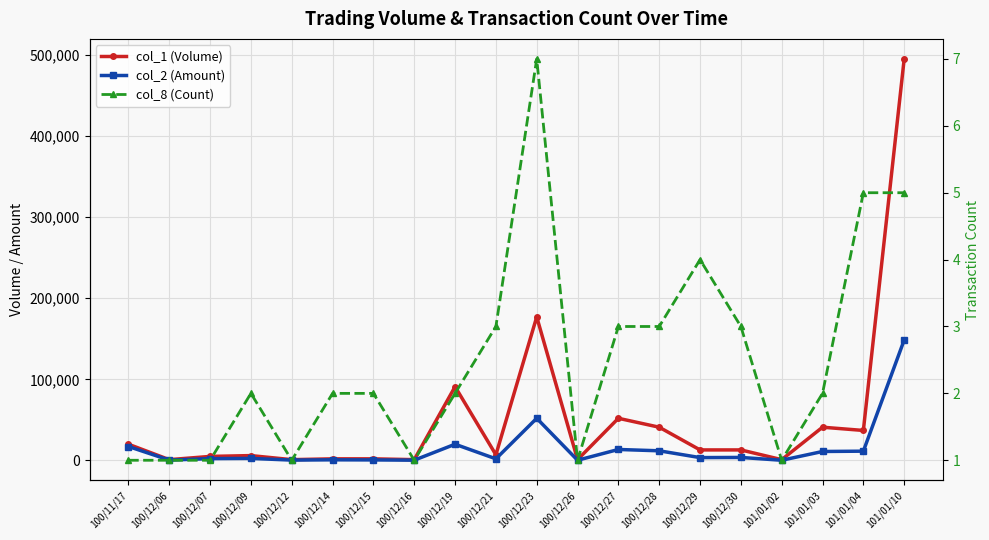

What is the total value across all series at 100/12/21?

9023